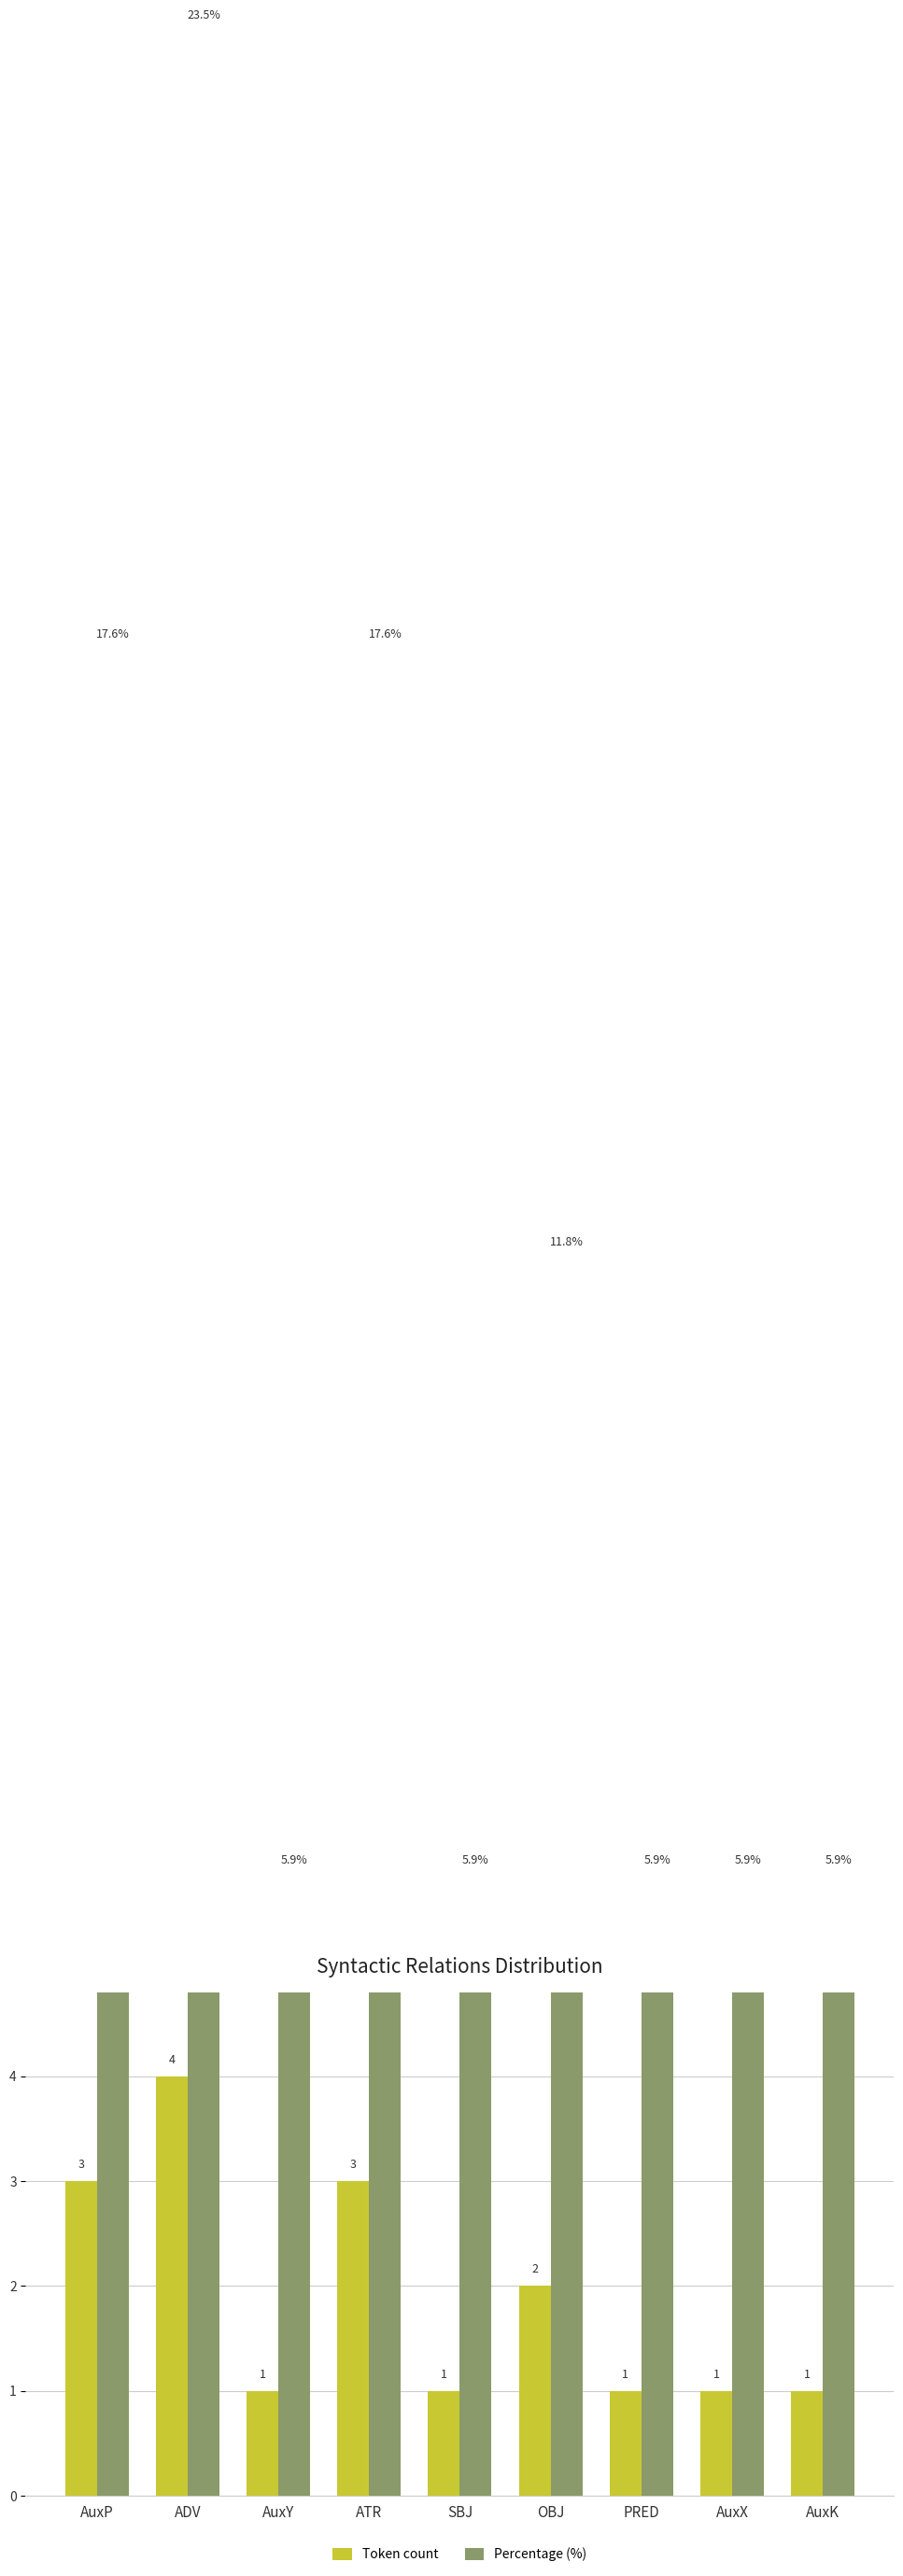

The value of Percentage (%) at AuxY is 8.5. True or false?

False